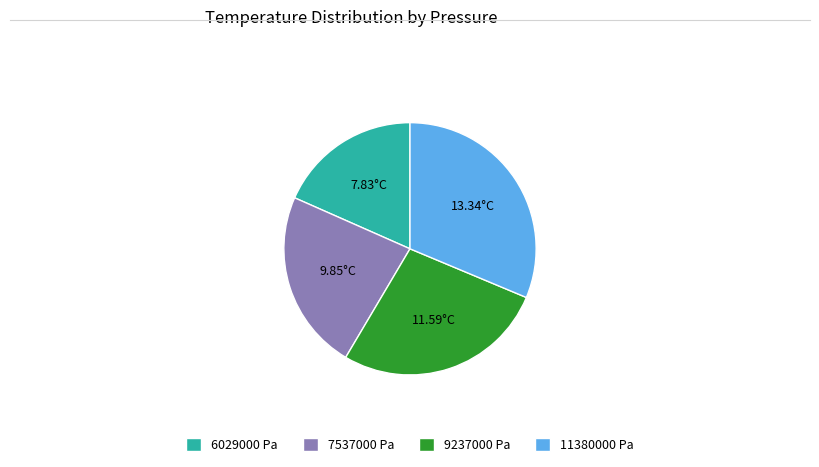

Does 7537000 Pa account for over 50% of the chart?

No